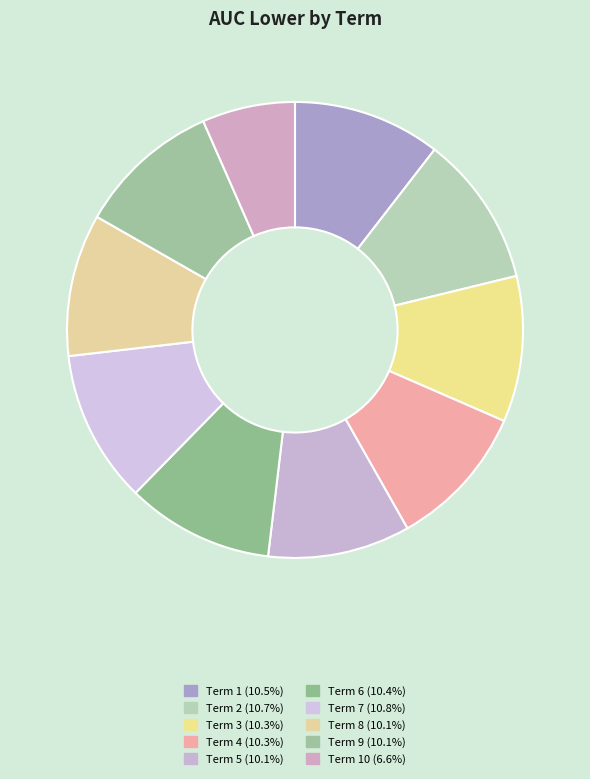

How many slices are in this pie chart?

10